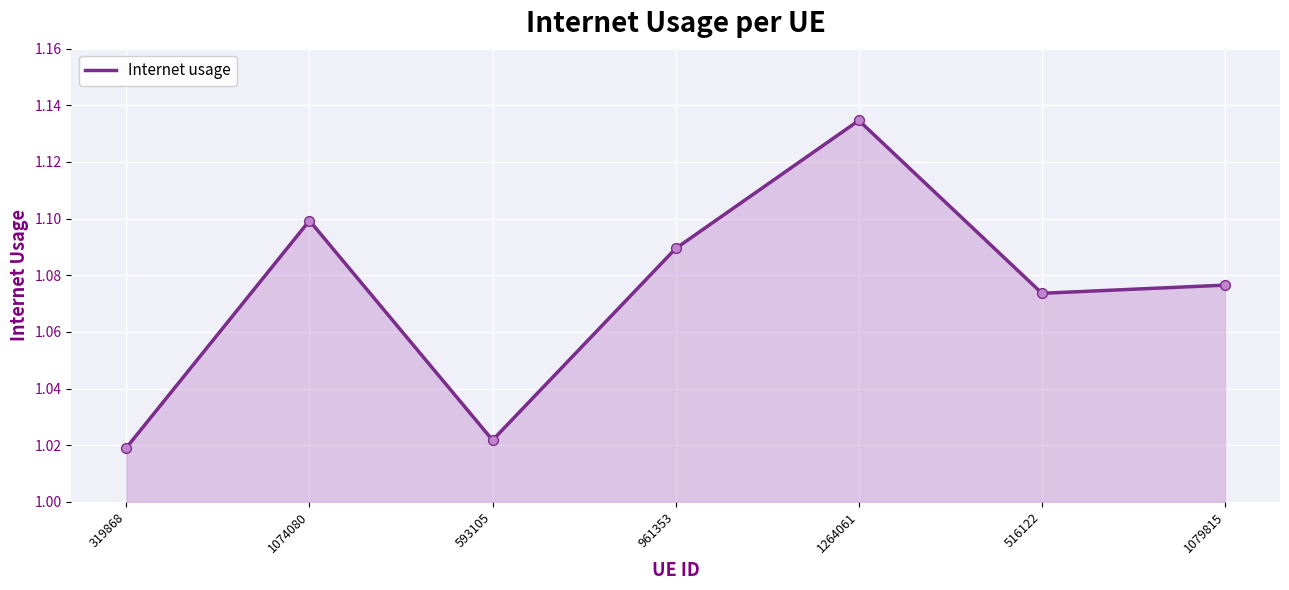

What is the change in value from 1264061 to 516122?

-0.1